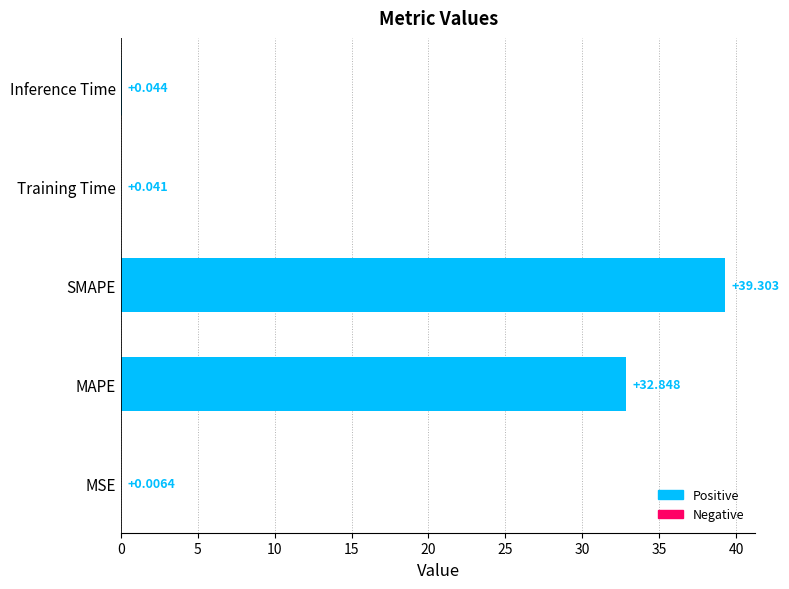

Which label corresponds to the largest value in the chart?

SMAPE